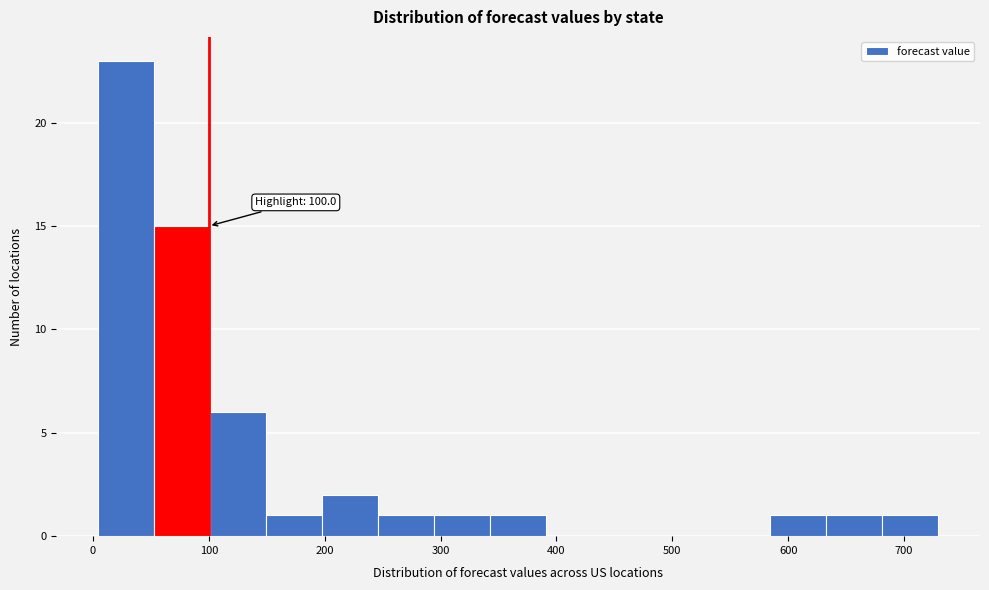

Which range on the x-axis has the tallest bar?

0 to 50